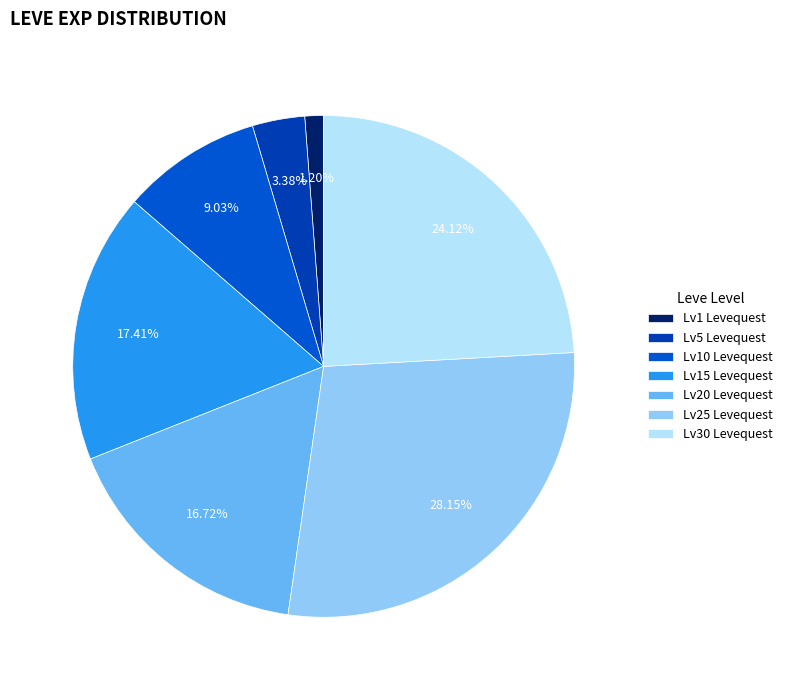

To the nearest percent, what is the difference between the largest and smallest slice percentages?

27%